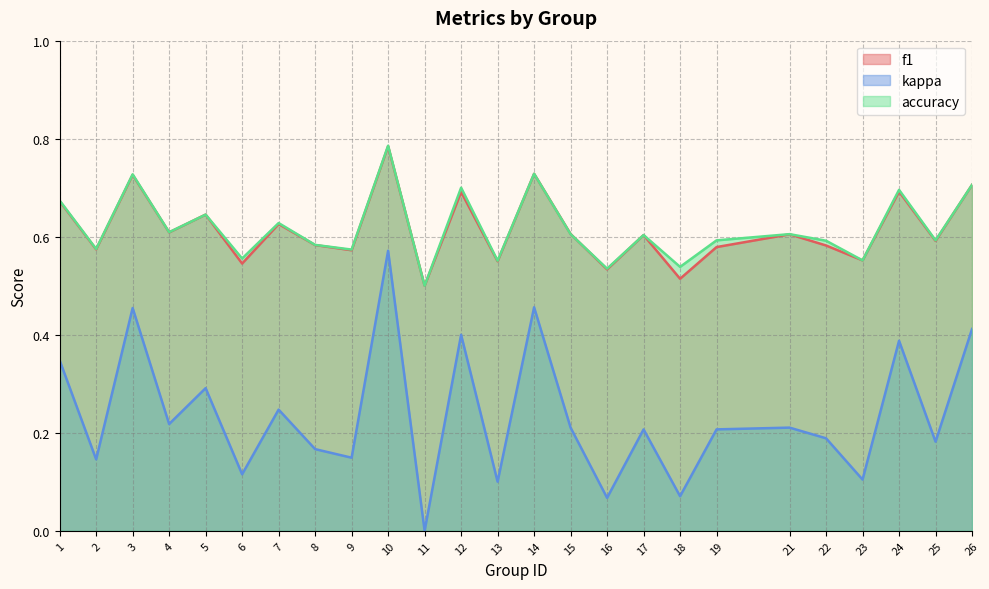

Reading left to right, transcribe all the data shown in this chart.

f1: 0.7	0.6	0.7	0.6	0.6	0.5	0.6	0.6	0.6	0.8	0.5	0.7	0.5	0.7	0.6	0.5	0.6	0.5	0.6	0.6	0.6	0.6	0.7	0.6	0.7
kappa: 0.3	0.1	0.5	0.2	0.3	0.1	0.2	0.2	0.1	0.6	0.0	0.4	0.1	0.5	0.2	0.1	0.2	0.1	0.2	0.2	0.2	0.1	0.4	0.2	0.4
accuracy: 0.7	0.6	0.7	0.6	0.6	0.6	0.6	0.6	0.6	0.8	0.5	0.7	0.6	0.7	0.6	0.5	0.6	0.5	0.6	0.6	0.6	0.6	0.7	0.6	0.7